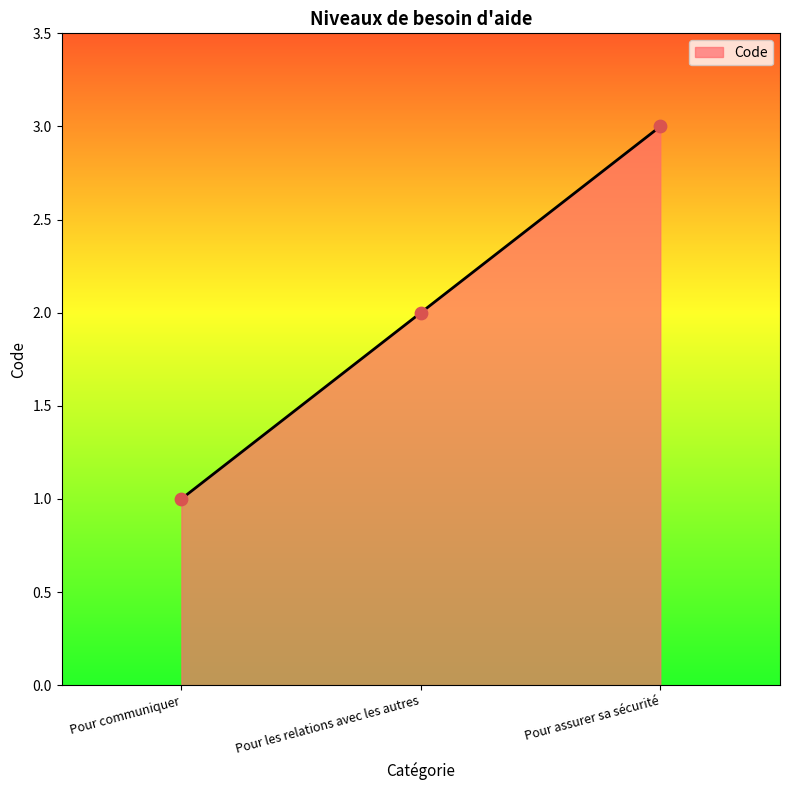

What is the change in value from Pour communiquer to Pour assurer sa sécurité?

+2